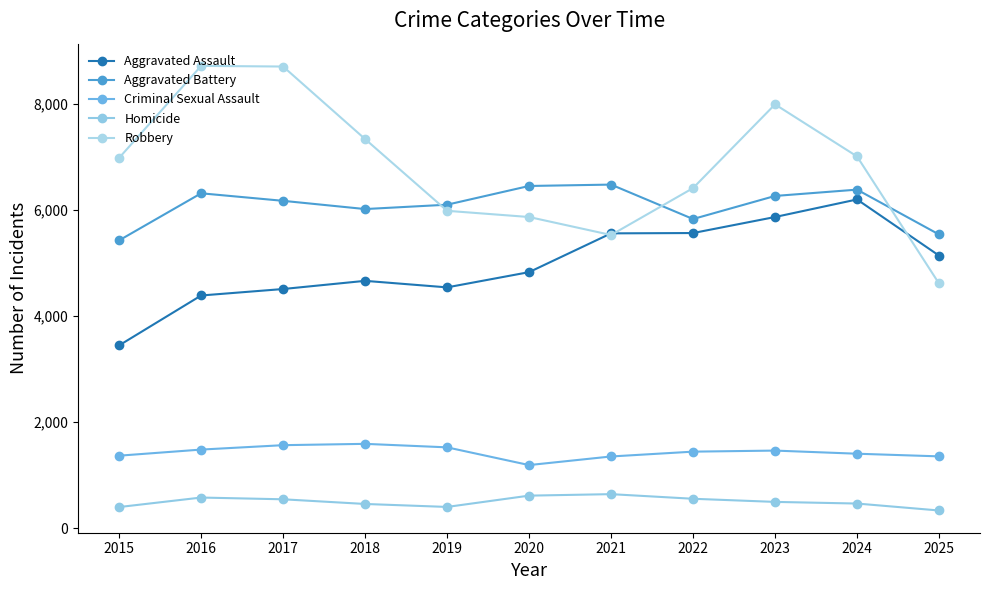

Which series has the widest spread of values?

Robbery